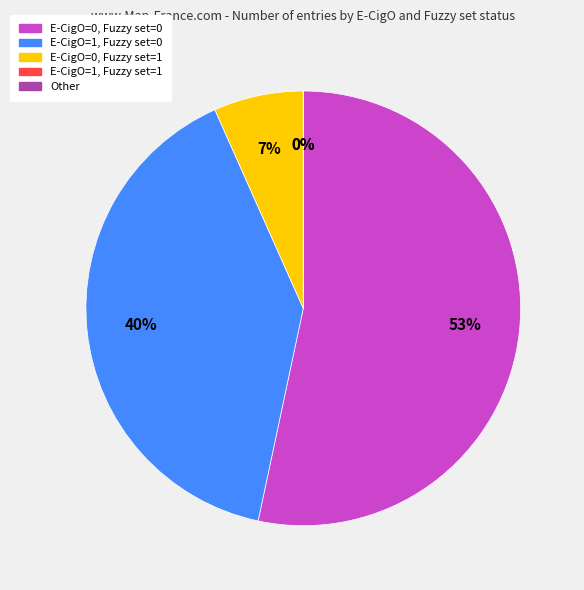

What is the change in value from E-CigO=0, Fuzzy=1 to Other?

-1